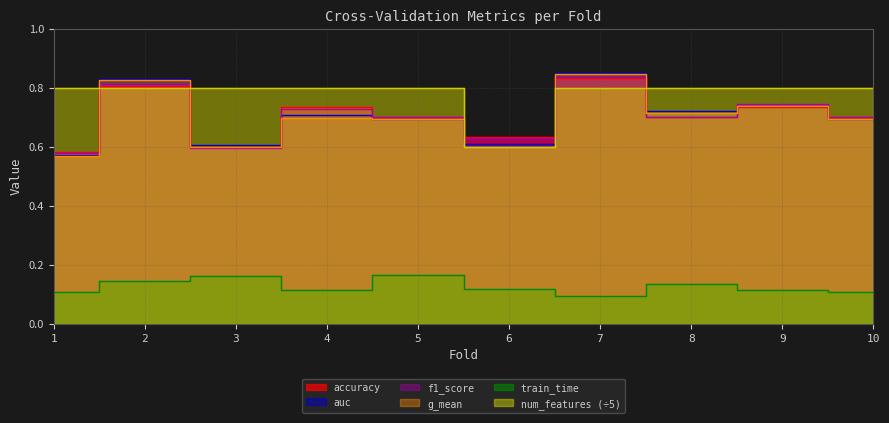

What are all the series names shown in the legend?

accuracy, auc, f1_score, g_mean, train_time, num_features